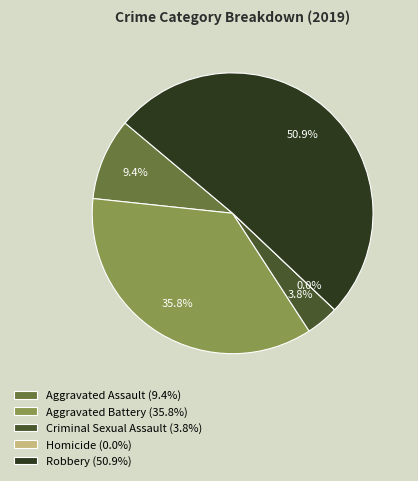

Is there a majority slice in this chart?

Yes